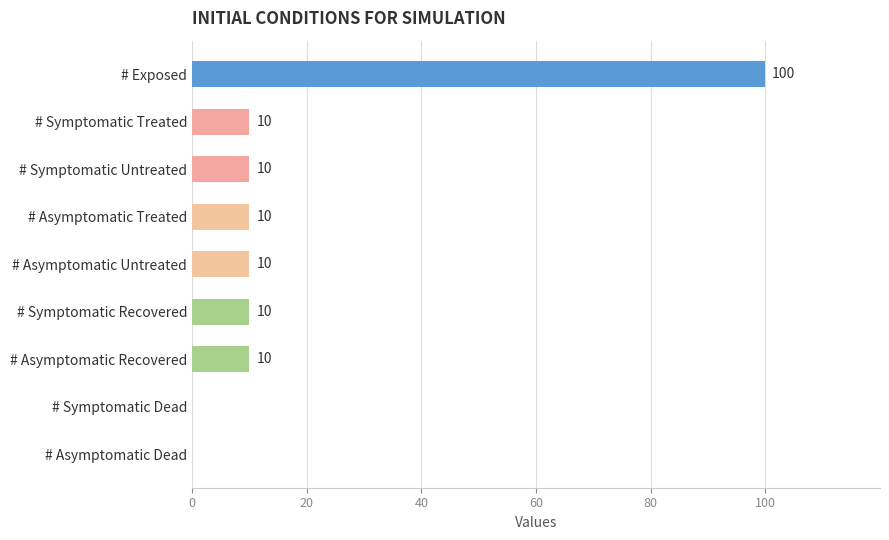

What is the sum of all values?

160